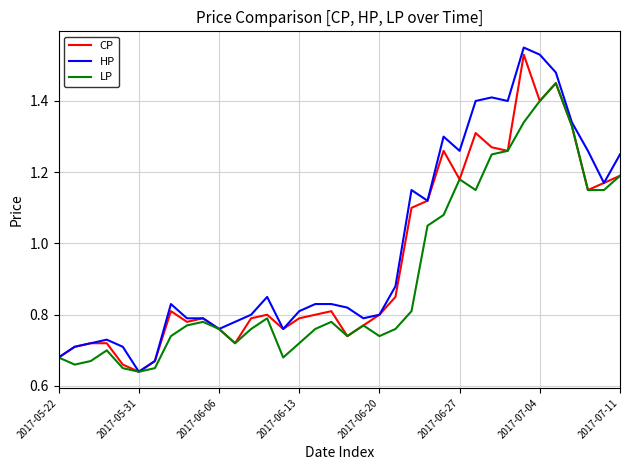

Which series has the widest spread of values?

HP